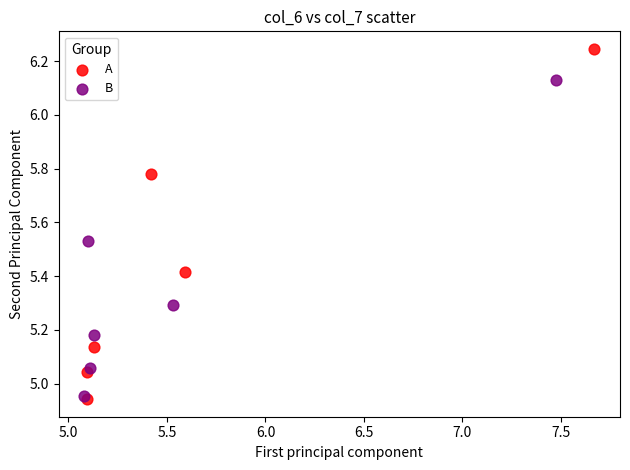

Which series has the widest spread of Y values?

A